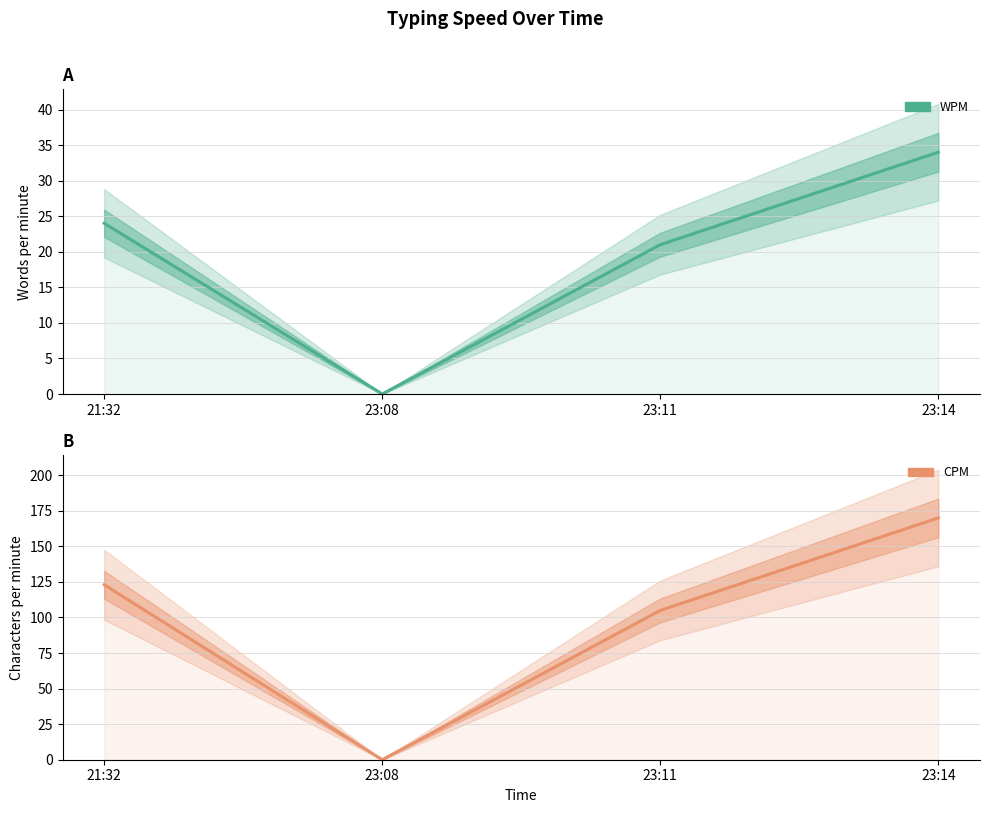

What position from the left is 23:14?

4